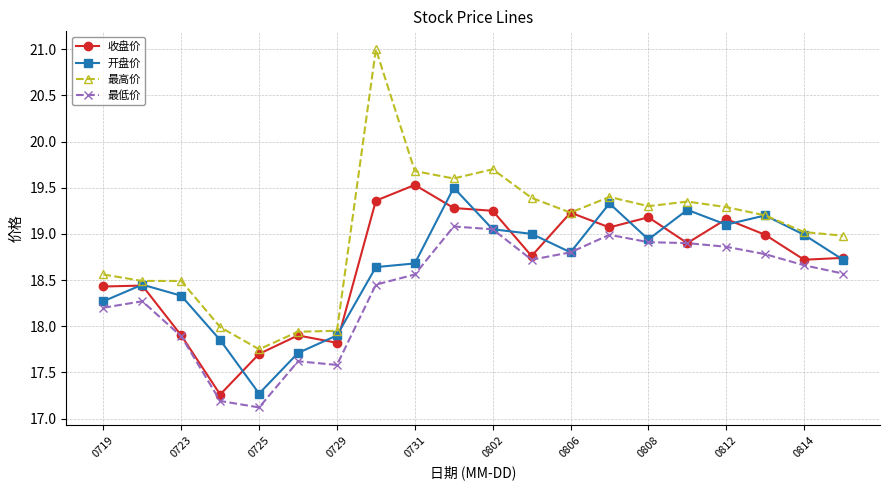

At how many categories does at least one series exceed 17?

20